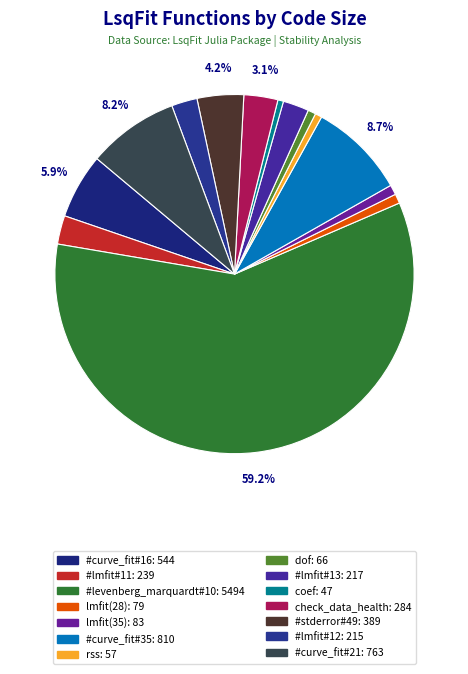

The rss slice represents 12% of the pie. True or false?

False